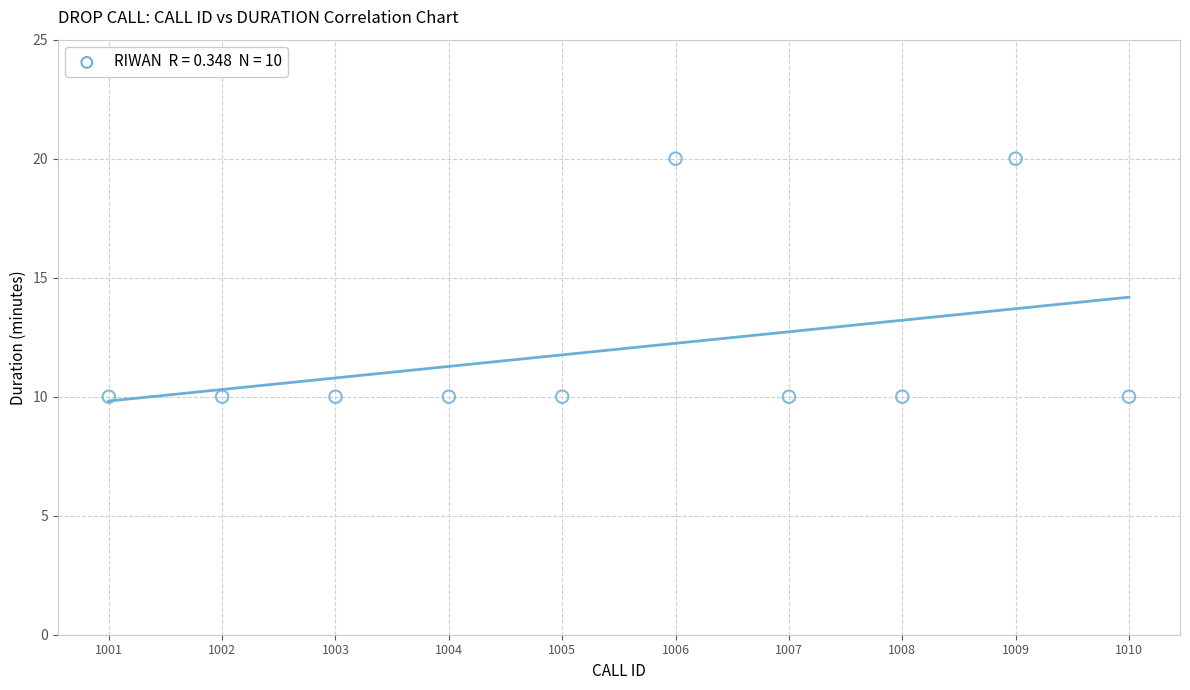

What is the range of Y values (max minus min)?

10